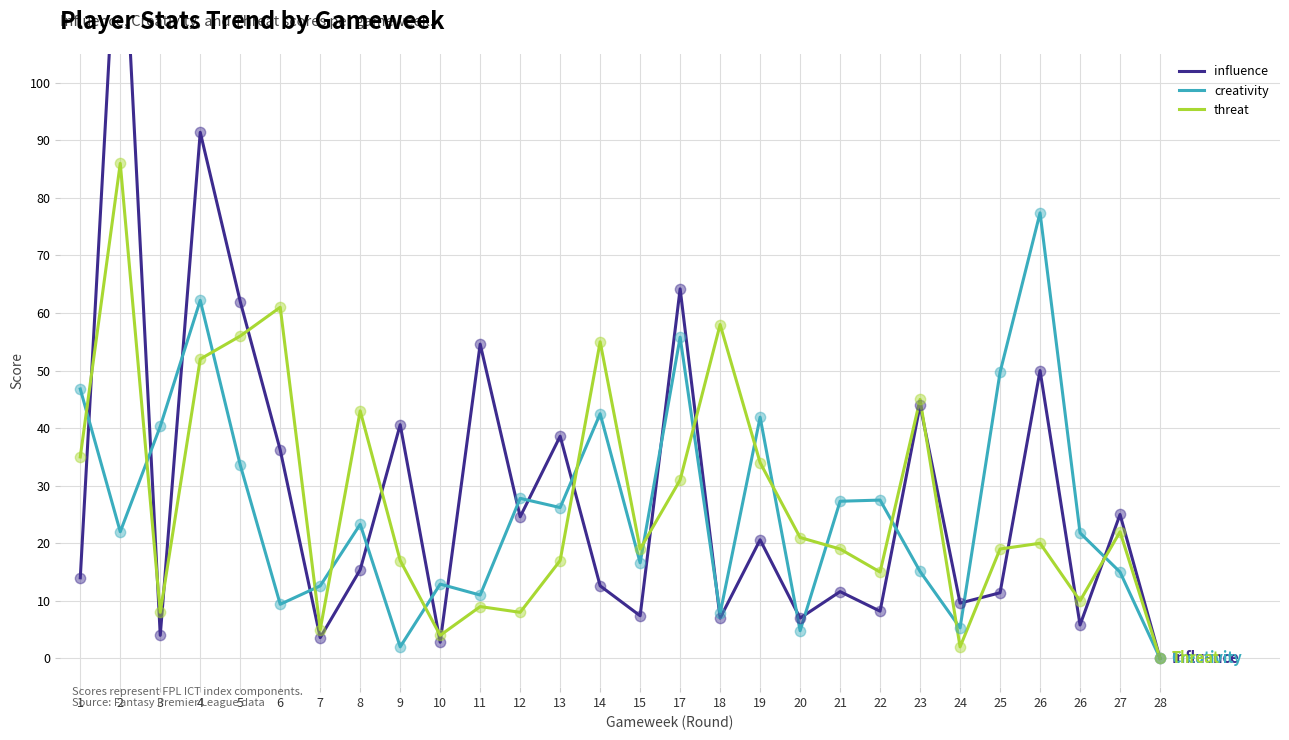

What are all the series names shown in the legend?

influence, creativity, threat